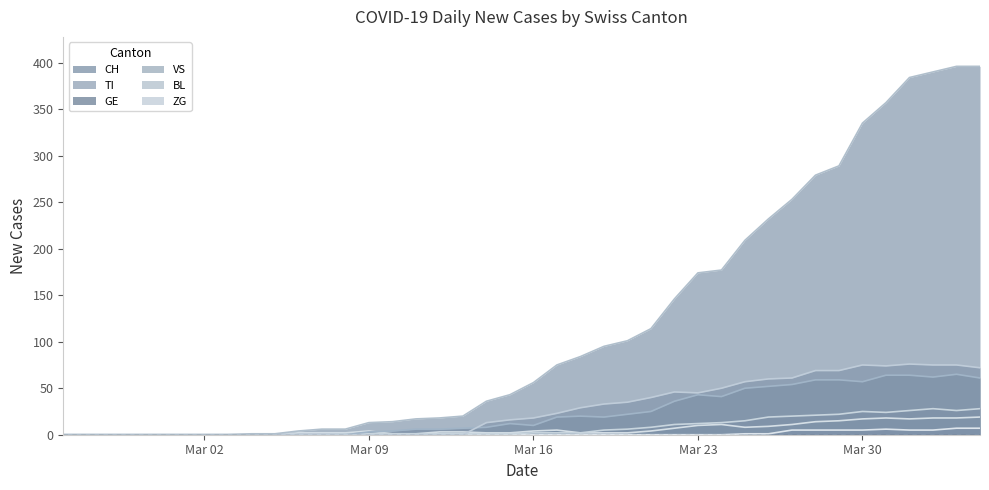

True or false: GE and ZG cross at least once.

False